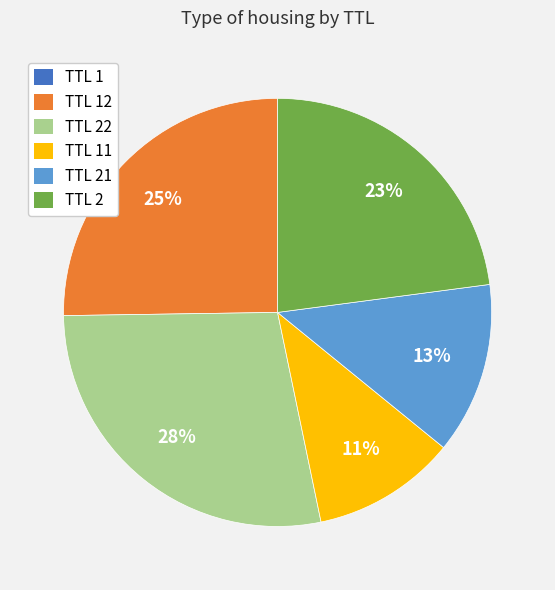

To the nearest percent, what is the average slice percentage?

17%